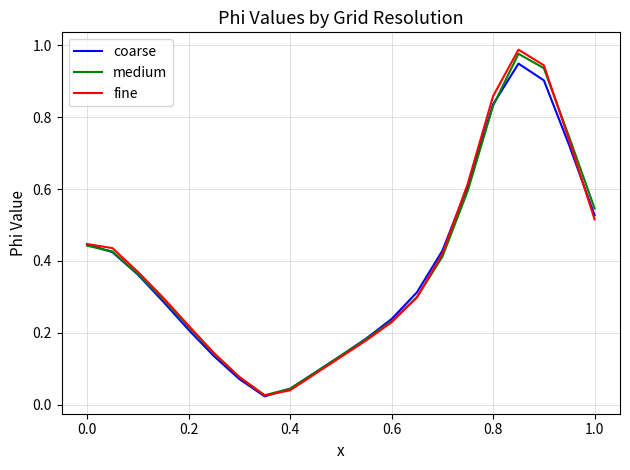

In fine, how many points are higher than both neighbors (excluding endpoints)?

1